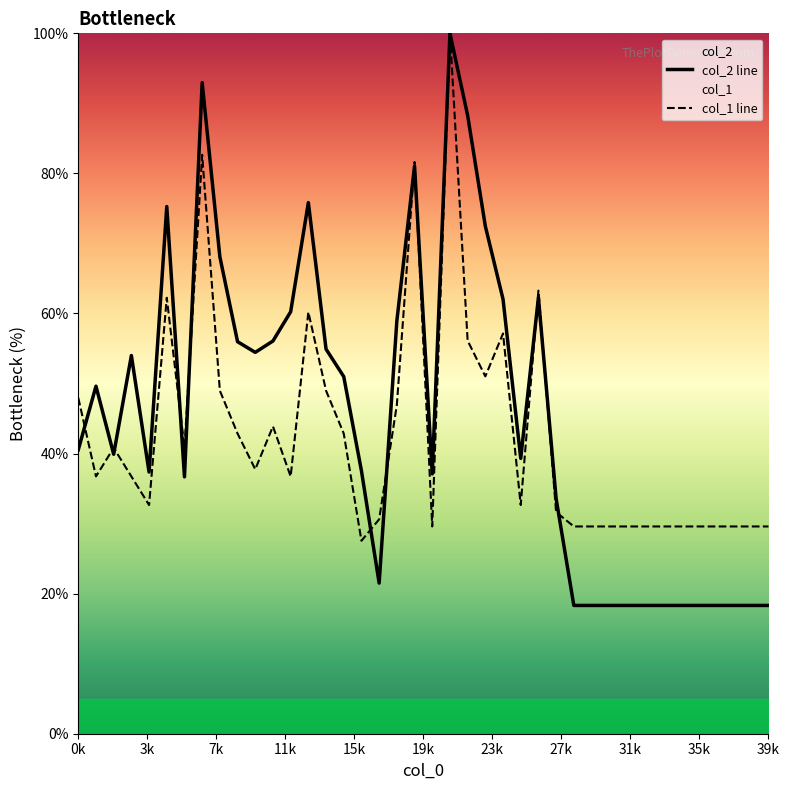

How many times do col_1 line and col_2 line cross each other?

12